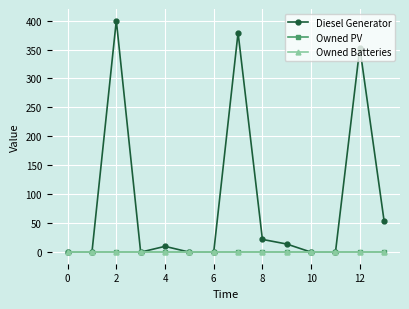

Does the chart have visible grid lines?

Yes